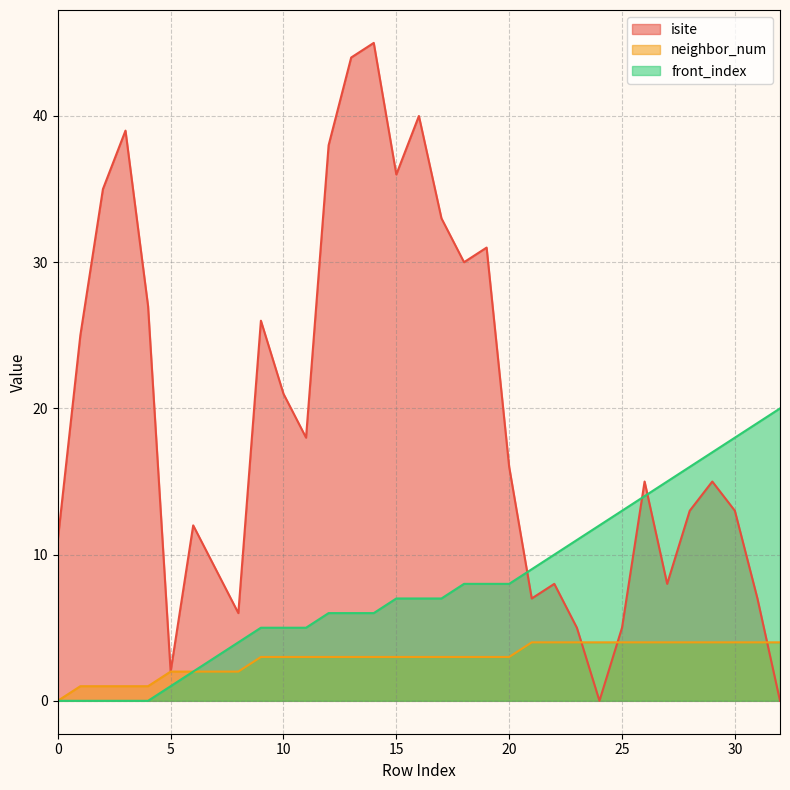

Between 21 and 26, which series saw the biggest shift?

isite